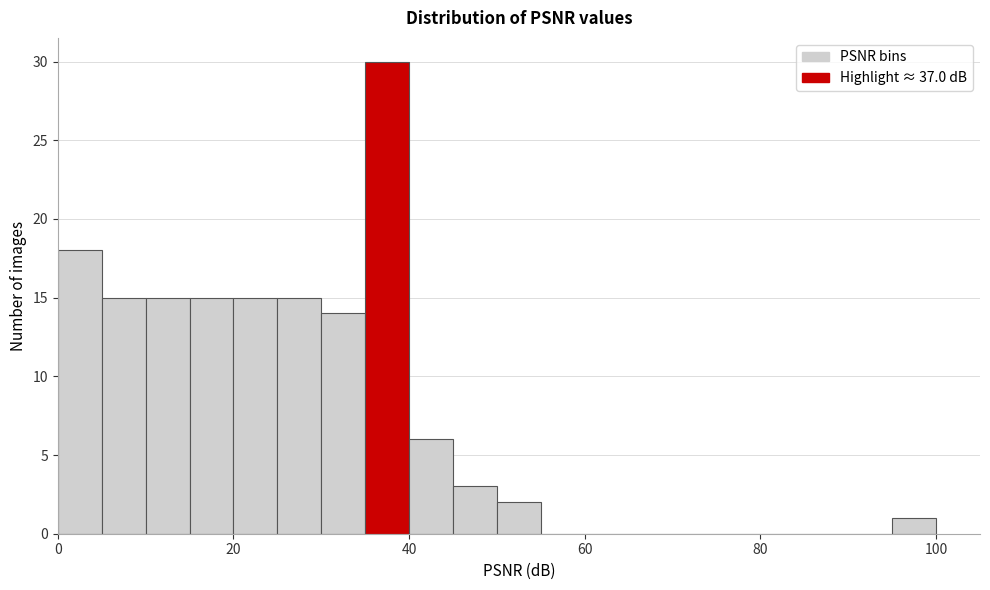

Around what value on the x-axis is the tallest bar? Give the approximate position of its centre, as read against the axis.

38